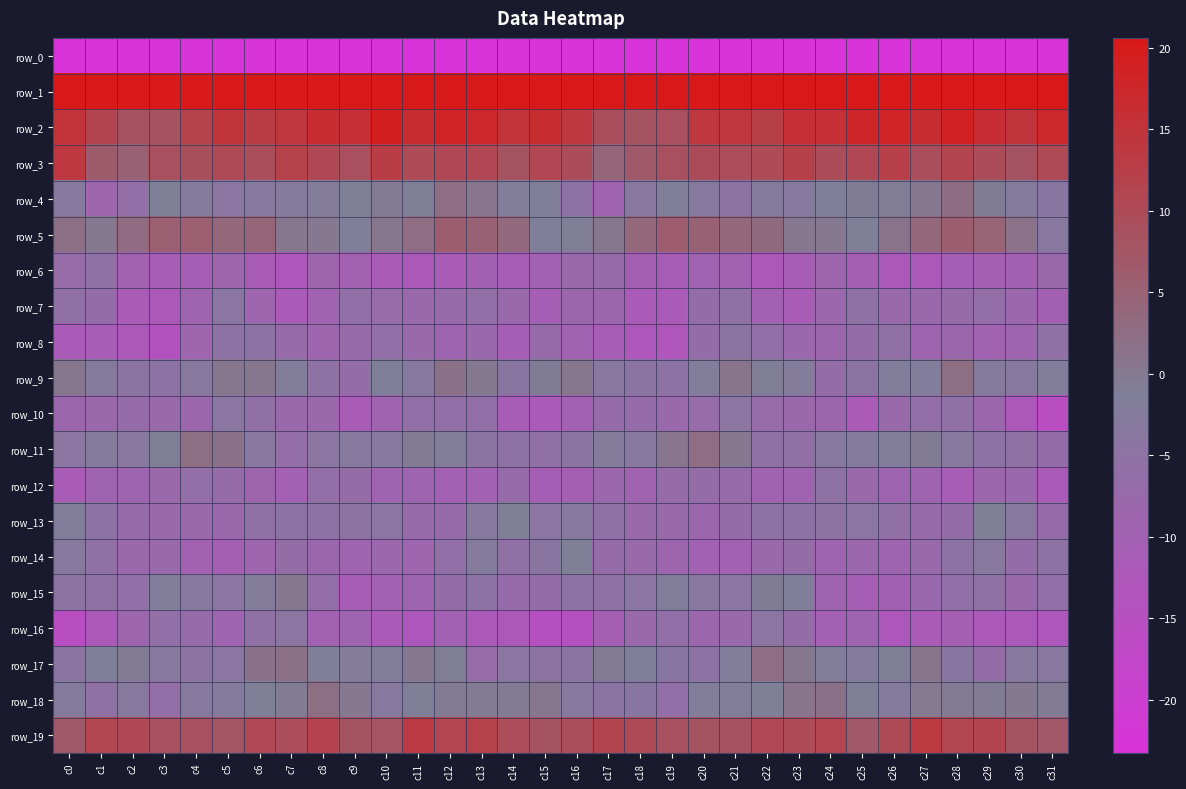

Reading right to left, what are all the values shown in this chart?

row_0: -198.6	-178.4	-174.7	-178.4	-181.1	-185.5	-188.3	-191.5	-195.4	-188.0	-192.6	-193.3	-185.6	-177.6	-174.1	-170.0	-176.4	-175.8	-175.9	-179.3	-182.5	-187.0	-189.3	-194.3	-192.5	-188.5	-194.0	-190.8	-182.5	-175.8	-174.1	-201.4
row_1: 55.0	47.8	47.3	49.8	49.4	51.1	53.0	51.6	52.0	49.4	49.4	53.8	52.7	47.8	45.2	56.4	54.2	47.1	48.1	50.4	49.2	52.7	51.4	52.4	50.9	48.8	51.2	54.0	51.2	45.6	48.9	61.9
row_2: 17.3	14.9	16.3	18.8	16.4	18.3	17.9	15.6	15.7	12.4	14.2	14.2	8.9	8.2	9.3	13.8	16.3	15.1	17.6	18.2	16.3	19.3	15.8	16.4	14.1	13.0	14.9	11.9	8.3	8.3	11.3	14.9
row_3: 10.1	8.1	9.6	11.2	9.2	12.2	10.4	9.5	12.0	9.9	9.4	9.8	8.6	6.8	4.0	9.6	10.6	8.2	10.7	10.4	9.8	12.8	8.9	10.4	11.9	9.3	10.0	9.0	8.6	5.0	6.2	13.8
row_4: -3.8	-2.4	-0.7	2.7	0.1	-0.9	-0.8	-1.3	-2.9	-2.6	-4.6	-3.0	-1.5	-3.5	-9.4	-5.0	-1.5	-1.9	0.6	2.5	-1.2	-0.3	-1.3	-2.3	-2.7	-3.1	-4.4	-2.4	-1.2	-6.2	-8.5	-2.8
row_5: -3.5	1.5	4.7	5.7	3.9	1.1	-1.3	0.0	0.1	2.9	3.9	5.0	5.9	3.9	0.2	-1.1	-1.5	3.4	4.9	5.8	2.5	0.3	-1.5	0.2	0.3	4.3	3.9	5.7	5.3	2.7	-0.1	2.0
row_6: -7.6	-10.2	-10.4	-10.9	-12.2	-12.1	-10.4	-8.8	-10.9	-12.4	-9.9	-9.6	-11.2	-10.5	-7.3	-7.6	-9.9	-11.1	-10.1	-11.6	-12.1	-11.6	-9.9	-8.8	-12.7	-11.4	-8.7	-10.8	-10.9	-9.9	-5.7	-6.9
row_7: -10.2	-8.3	-6.3	-6.8	-7.7	-7.8	-5.3	-8.4	-11.3	-10.3	-5.4	-6.5	-11.8	-12.0	-8.5	-8.4	-10.9	-7.7	-6.0	-7.3	-7.8	-6.8	-5.9	-9.6	-11.7	-8.7	-3.9	-9.1	-12.0	-11.5	-6.6	-5.8
row_8: -5.7	-9.0	-9.7	-8.2	-9.0	-5.7	-6.6	-8.5	-8.0	-5.9	-4.5	-6.6	-13.1	-12.8	-11.1	-9.7	-7.3	-10.7	-8.0	-9.2	-7.4	-5.9	-7.2	-8.6	-7.2	-4.9	-5.0	-8.6	-14.1	-12.1	-11.1	-11.9
row_9: -1.9	-3.0	-2.5	2.3	-1.8	-1.8	-4.5	-6.5	-2.3	-1.1	0.9	-1.9	-4.9	-4.5	-3.5	0.3	-0.7	-3.8	-0.1	1.7	-3.0	-1.4	-6.6	-5.0	-1.7	0.3	0.3	-3.4	-4.8	-4.6	-2.7	0.3
row_10: -15.6	-12.4	-8.0	-5.5	-6.2	-7.5	-11.5	-8.4	-7.5	-6.9	-4.1	-7.0	-7.8	-7.1	-7.0	-10.0	-11.9	-11.2	-6.0	-6.2	-5.8	-9.3	-11.3	-7.6	-7.6	-5.6	-4.3	-8.2	-7.4	-7.0	-7.8	-8.5
row_11: -6.6	-5.4	-4.9	-3.3	-0.5	-2.2	-2.7	-3.4	-5.6	-5.3	0.0	2.4	0.6	-3.3	-2.3	-4.6	-5.7	-5.1	-4.6	-2.2	-0.5	-2.7	-3.1	-4.0	-6.3	-3.5	1.6	2.3	-1.1	-3.6	-2.4	-4.1
row_12: -11.9	-8.0	-8.4	-11.0	-9.1	-9.1	-7.7	-5.0	-9.5	-9.6	-7.0	-6.4	-6.8	-9.3	-8.2	-10.6	-10.8	-7.2	-9.9	-10.4	-9.0	-9.0	-6.4	-6.2	-10.4	-8.8	-6.7	-6.2	-7.8	-9.1	-9.1	-11.4
row_13: -7.2	-3.0	-1.3	-6.6	-7.3	-5.7	-4.2	-4.7	-4.9	-5.0	-6.5	-8.0	-7.5	-7.4	-5.7	-3.1	-4.3	-1.3	-3.2	-7.3	-7.3	-4.4	-4.6	-4.8	-4.9	-5.4	-7.6	-7.8	-7.5	-7.1	-4.8	-2.2
row_14: -5.0	-6.5	-3.0	-4.9	-7.5	-9.1	-8.4	-9.2	-6.4	-7.7	-10.0	-10.1	-8.8	-7.5	-6.8	-1.3	-3.8	-5.6	-2.7	-6.0	-8.6	-8.4	-9.2	-8.1	-6.4	-8.6	-10.5	-9.8	-7.8	-7.8	-5.4	-2.8
row_15: -5.8	-7.3	-5.3	-5.9	-7.9	-10.2	-10.9	-9.1	-1.5	-0.8	-4.1	-3.7	-2.1	-4.4	-5.8	-4.9	-6.6	-7.0	-4.8	-6.5	-9.0	-10.3	-11.1	-6.3	0.1	-2.3	-4.3	-3.3	-1.9	-5.9	-5.3	-4.7
row_16: -12.7	-12.1	-12.2	-10.6	-11.6	-12.8	-9.2	-10.3	-6.4	-4.3	-7.6	-8.5	-5.9	-7.6	-10.5	-14.8	-14.8	-12.1	-12.1	-10.1	-12.8	-11.6	-9.2	-9.8	-4.3	-5.3	-9.2	-7.0	-6.1	-8.8	-12.2	-15.4
row_17: -3.6	-2.8	-6.5	-3.8	1.0	-1.1	-2.5	-2.1	0.4	2.5	-1.8	-5.0	-3.9	-1.4	-0.4	-4.5	-4.6	-4.0	-6.9	-1.1	0.5	-2.1	-2.3	-1.4	1.8	1.7	-4.2	-4.7	-3.0	-0.6	-1.4	-4.5
row_18: -0.7	-0.0	-0.6	-0.4	-0.2	-2.7	-1.3	1.7	0.7	-1.3	-2.1	-1.7	-5.8	-3.8	-4.5	-2.7	0.4	-0.4	-0.4	-0.3	-1.1	-2.9	0.1	2.1	-0.6	-1.3	-2.4	-2.8	-6.2	-3.3	-5.1	-2.6
row_19: 6.9	8.1	11.5	10.9	13.5	9.8	6.9	11.1	9.9	10.2	8.3	8.1	8.7	10.0	11.2	9.2	8.1	9.3	12.0	11.1	13.2	7.9	8.2	11.7	9.3	10.2	7.7	8.6	8.8	10.4	10.9	6.9